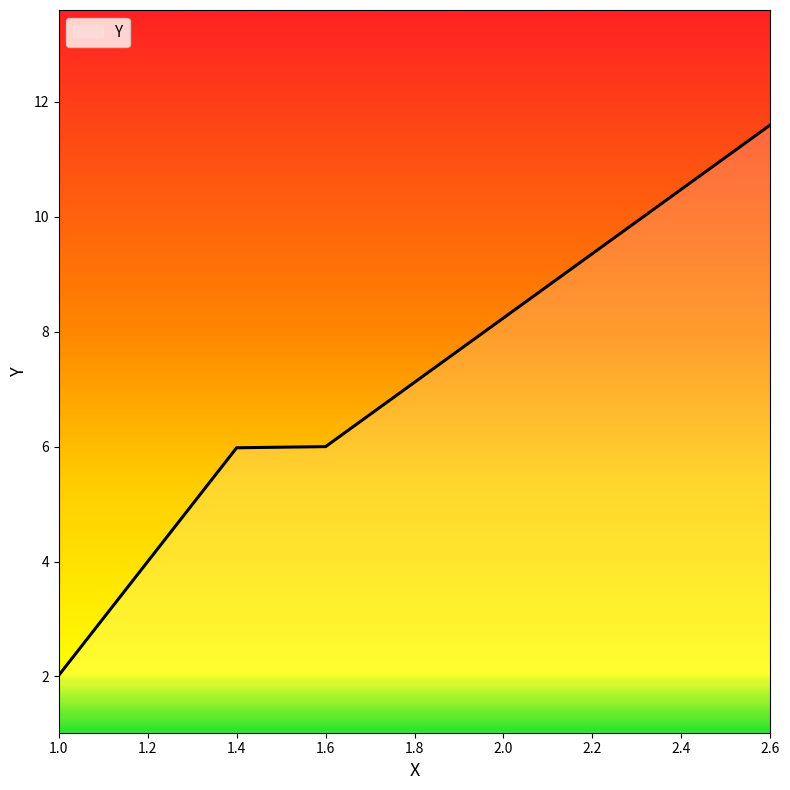

Read the value at 1.6.

6.0